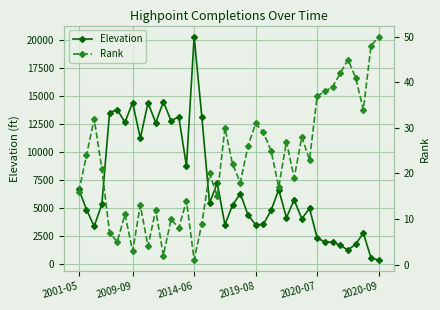

What is the highest value of the Elevation series?

20320